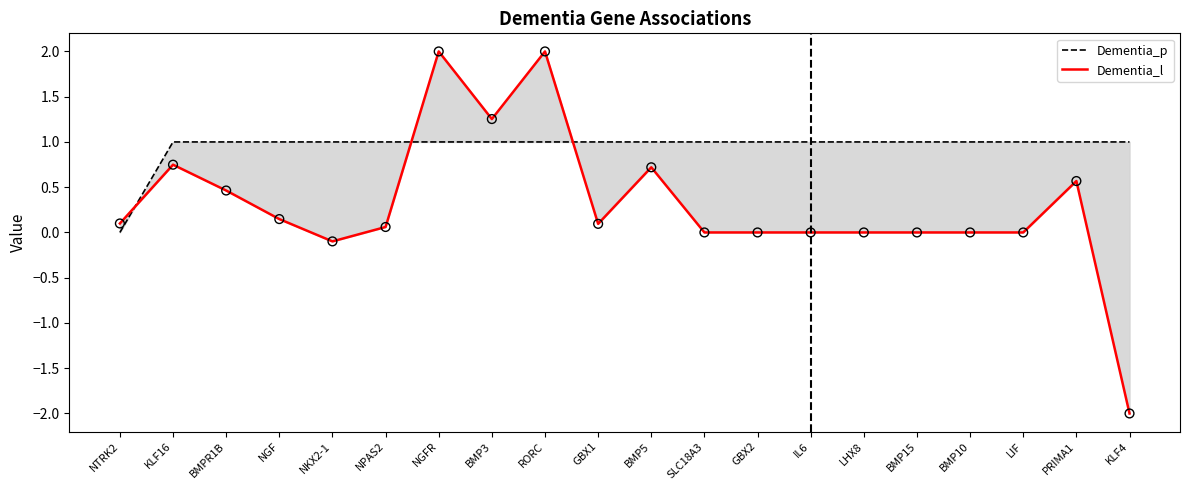

Which series reaches the maximum Y coordinate?

Dementia_l